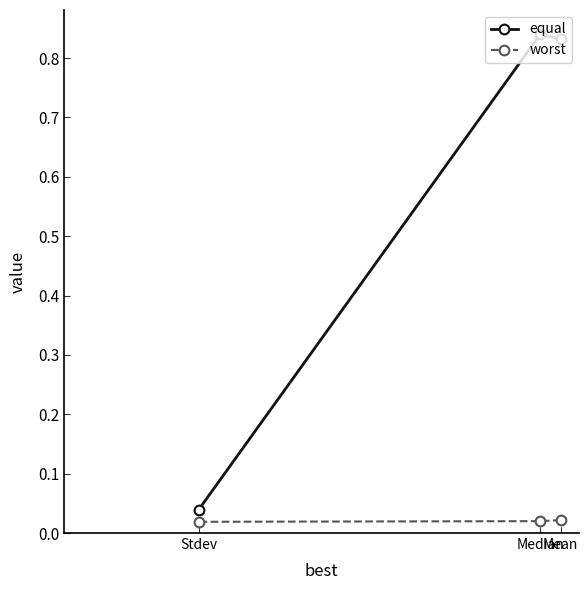

What is the label of the 3rd point from the left?

Mean